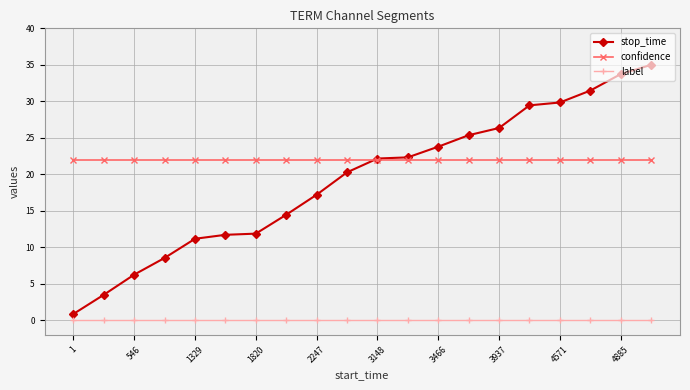

Rank the series by their maximum value, from highest to lowest.

stop_time, confidence, label